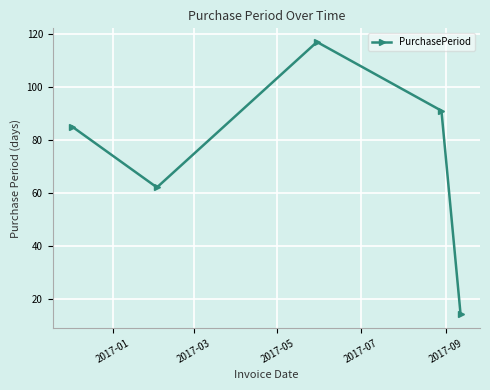

Reading left to right, list all the values displayed in this chart.

85	62	117	91	14